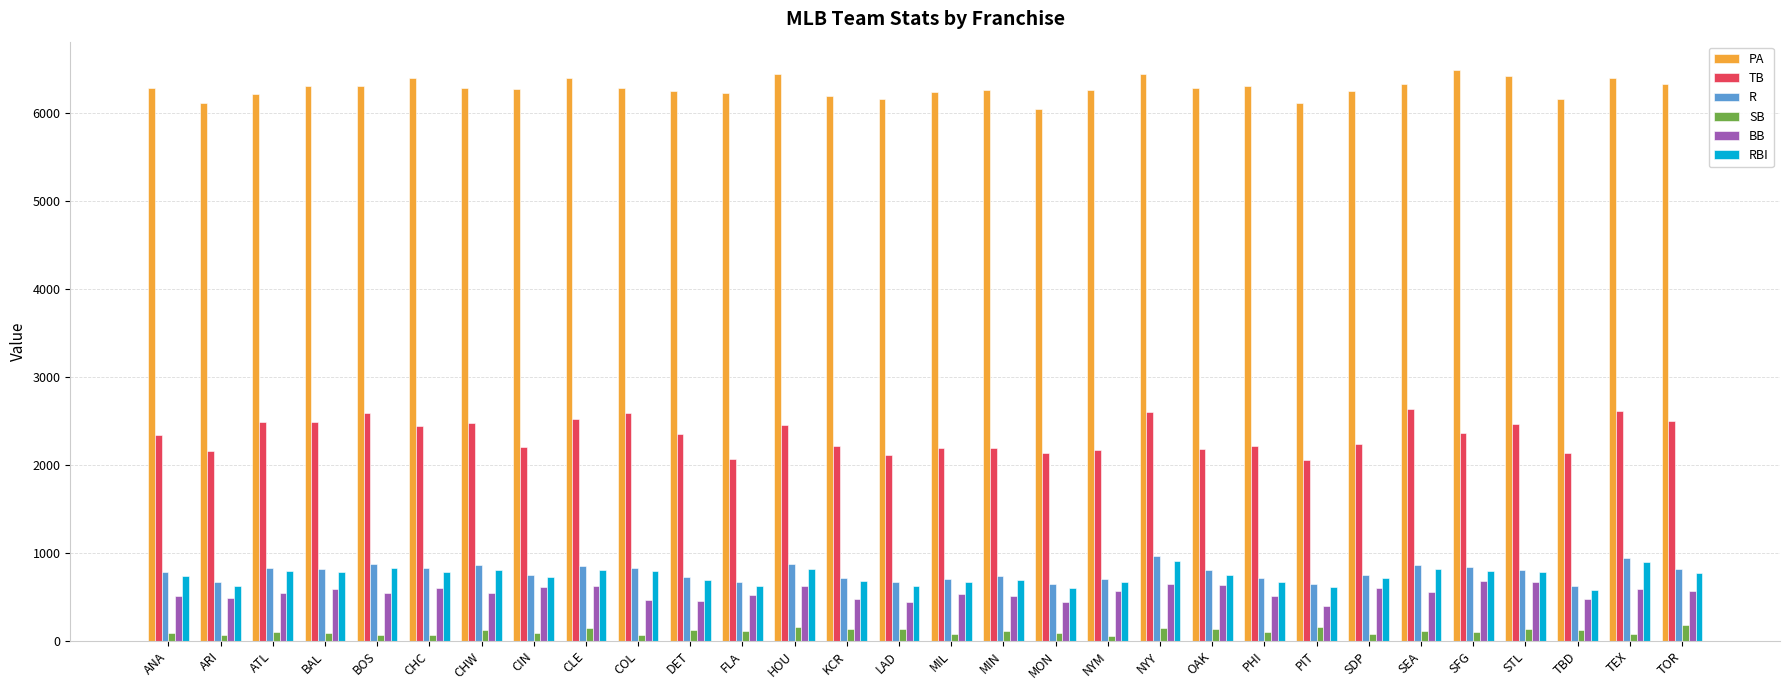

What are all the series names shown in the legend?

PA, TB, R, SB, BB, RBI